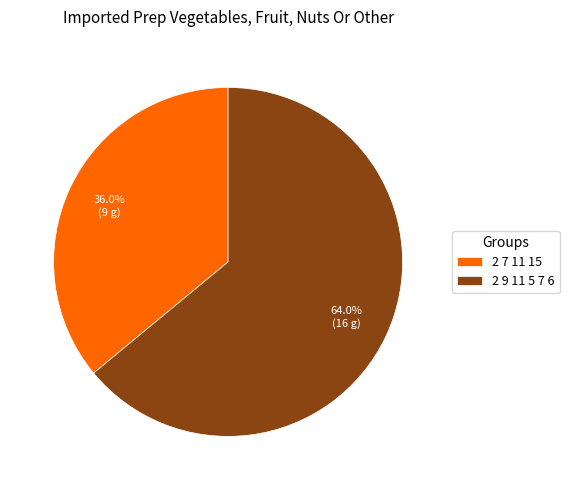

Rank the categories by value from lowest to highest.

2 7 11 15, 2 9 11 5 7 6